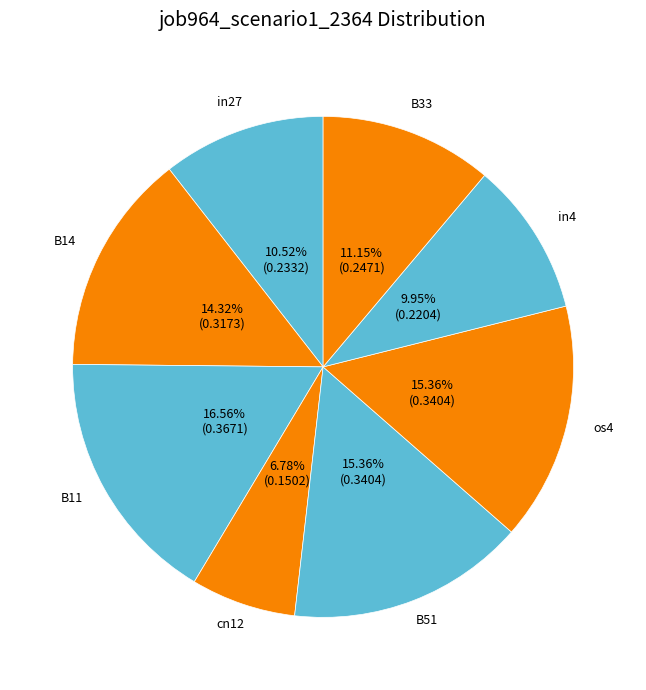

Count the number of slices in the pie.

8